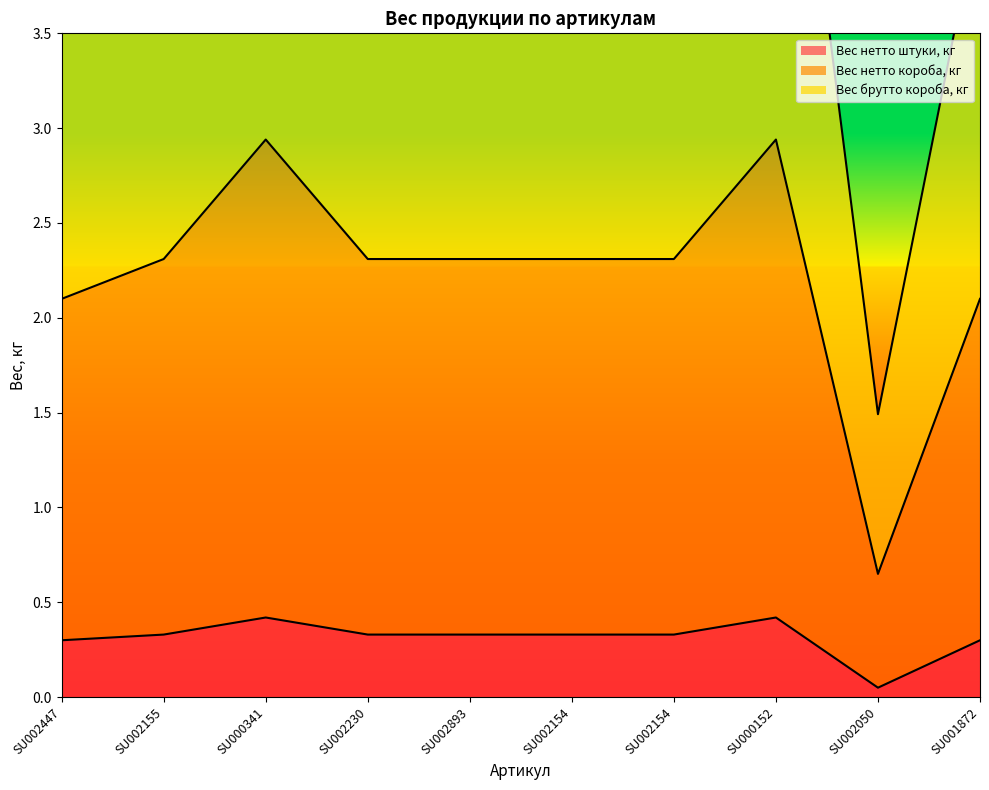

How many interior local valleys does the Вес брутто короба, кг series have?

1